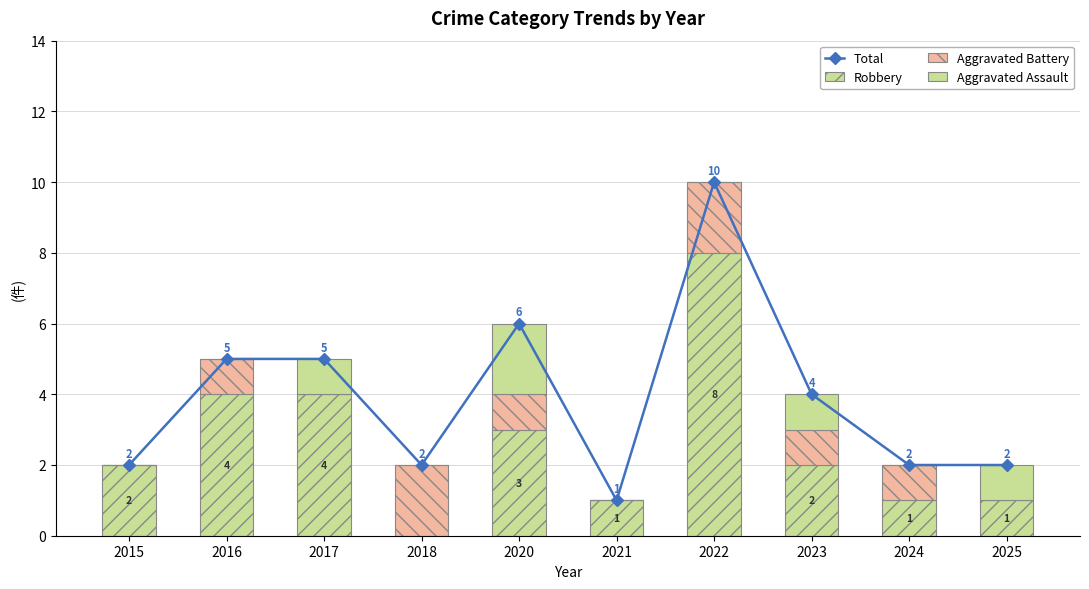

The value of Aggravated Assault at 2015 is 1. True or false?

False